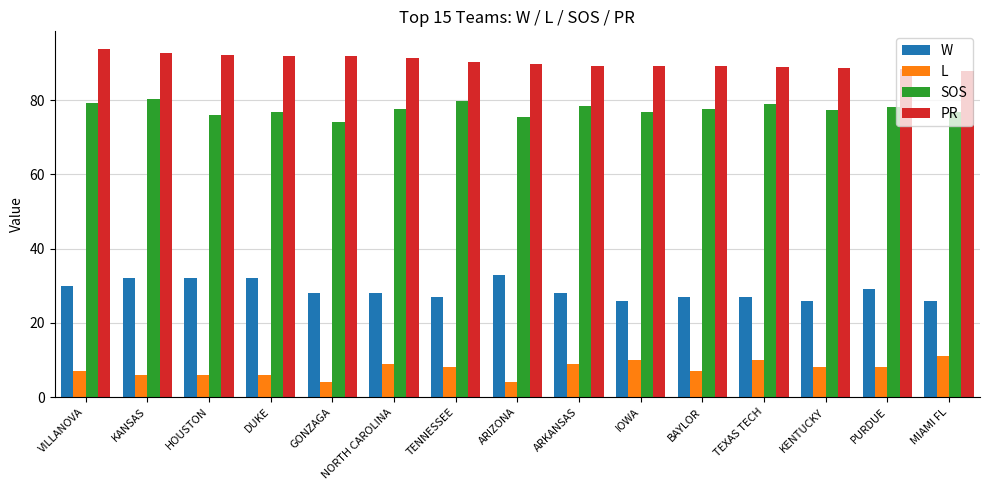

List the series in order of their overall mean, lowest first.

L, W, SOS, PR